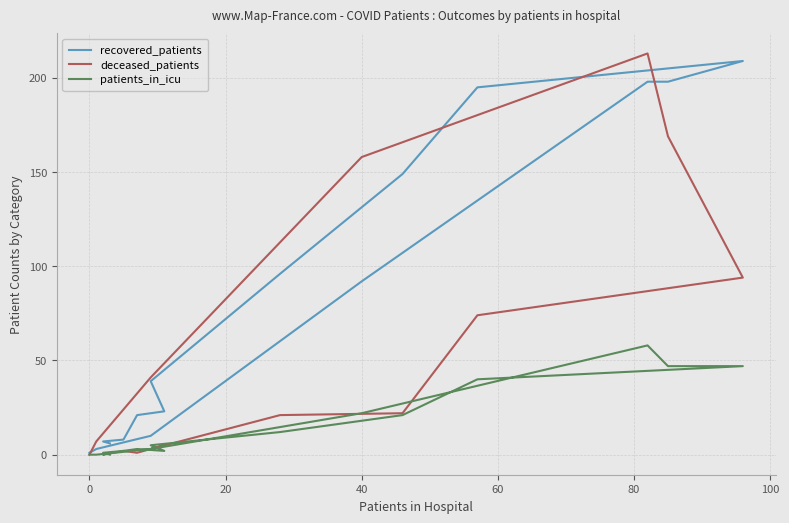

At 80, list the series in order from smallest to largest.

deceased_patients, patients_in_icu, recovered_patients